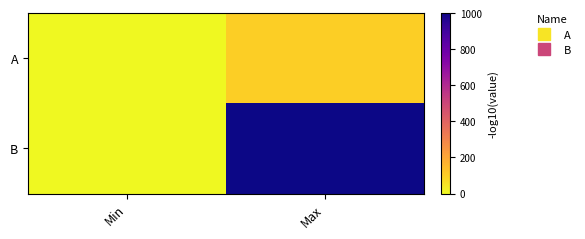

Which series has the widest spread of values?

B